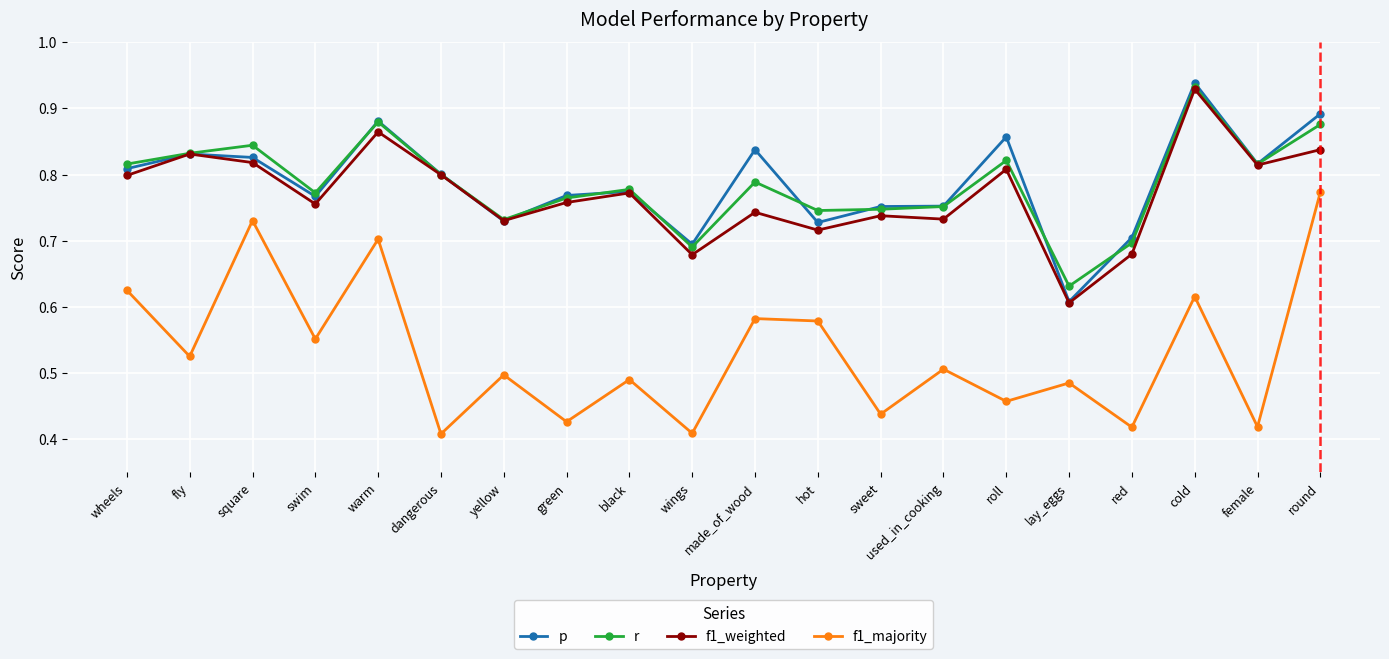

Which series changed the most between green and roll?

p